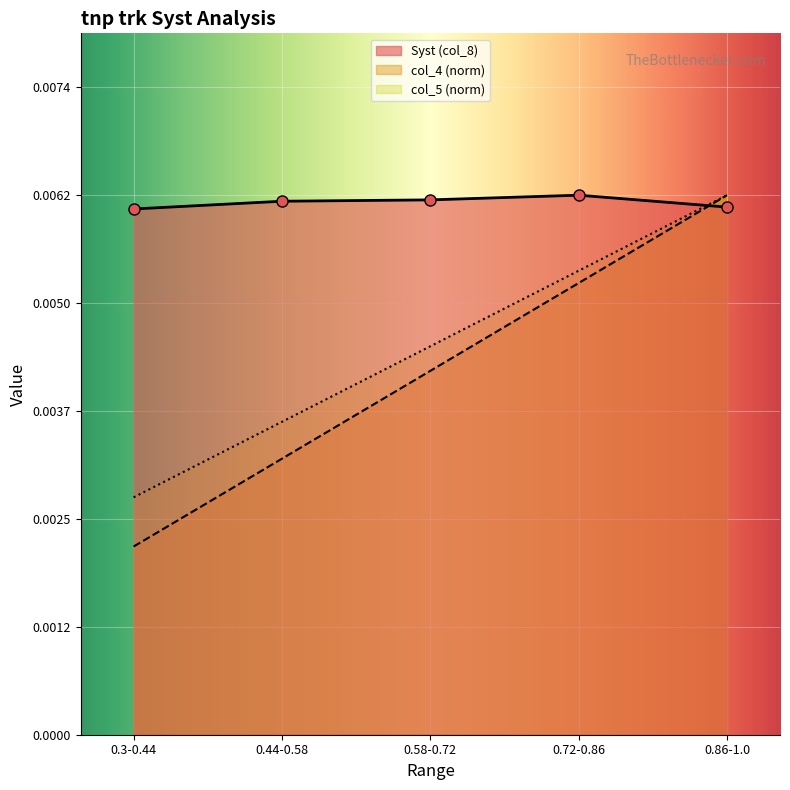

Which category has the highest value in the col_5 series?

0.86-1.0